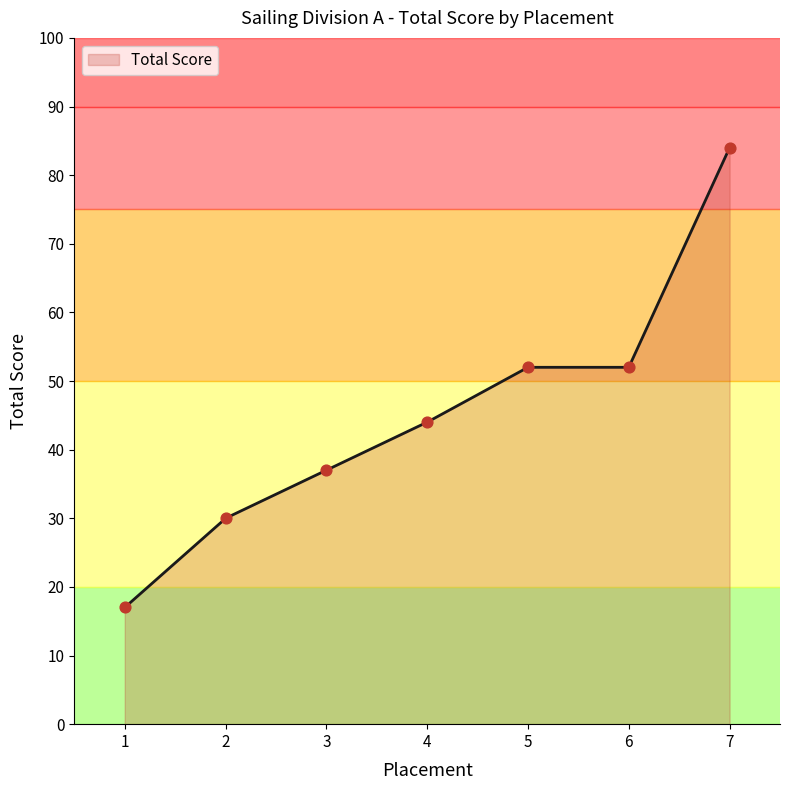

What is the ratio of the value at 2 to the value at 1?

1.8